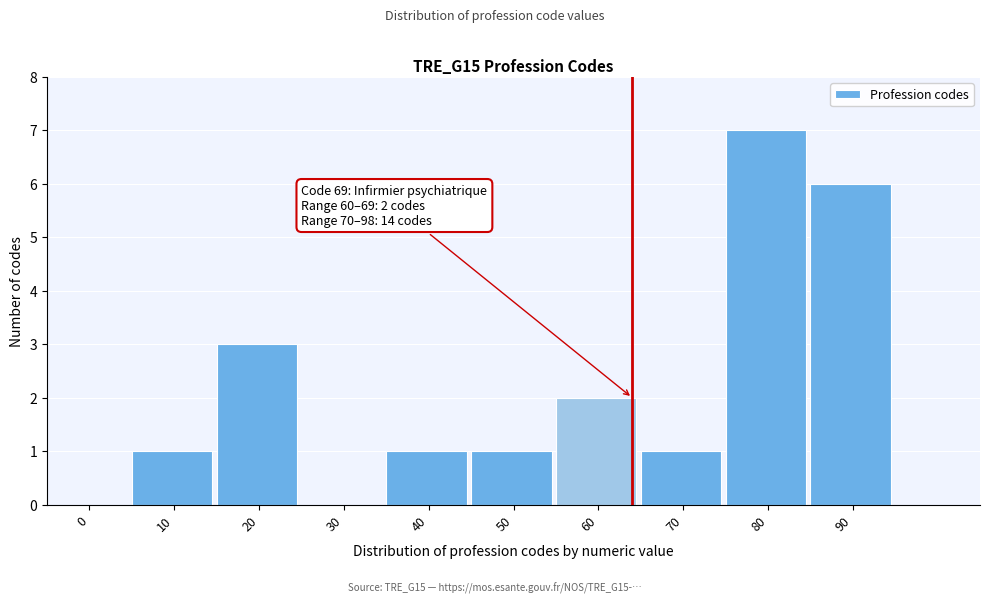

Reading left to right, extract all data points from this chart.

0=0	10=1	20=3	30=0	40=1	50=1	60=2	70=1	80=7	90=6